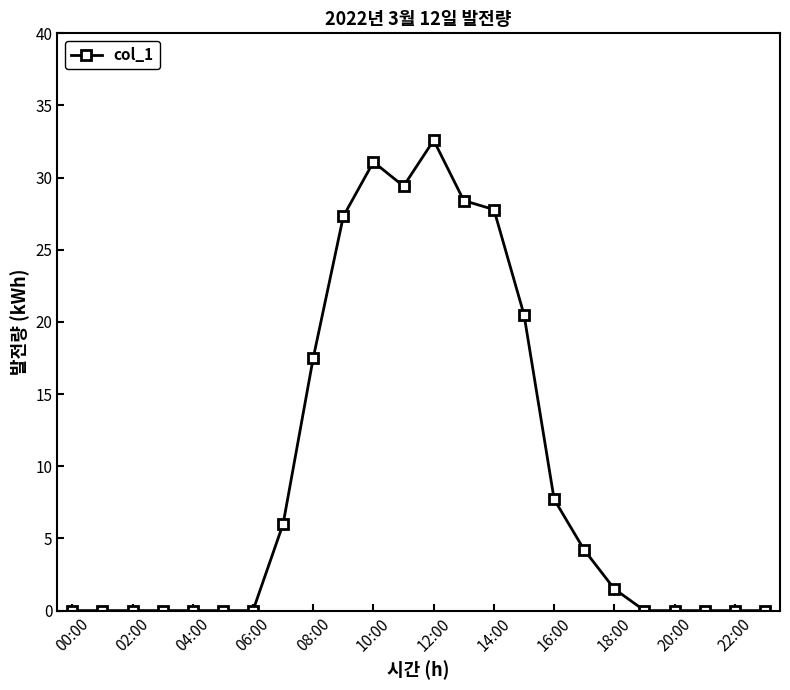

True or false: there are more than 0 points higher than both neighbors.

True